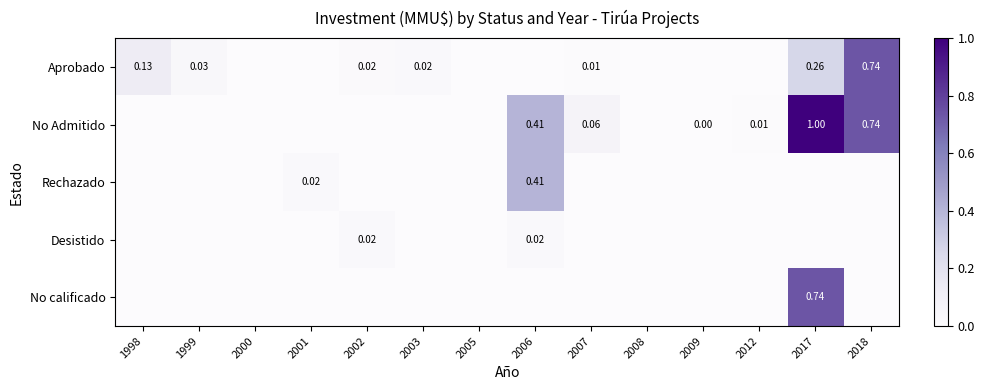

At how many categories does at least one series exceed 0?

11